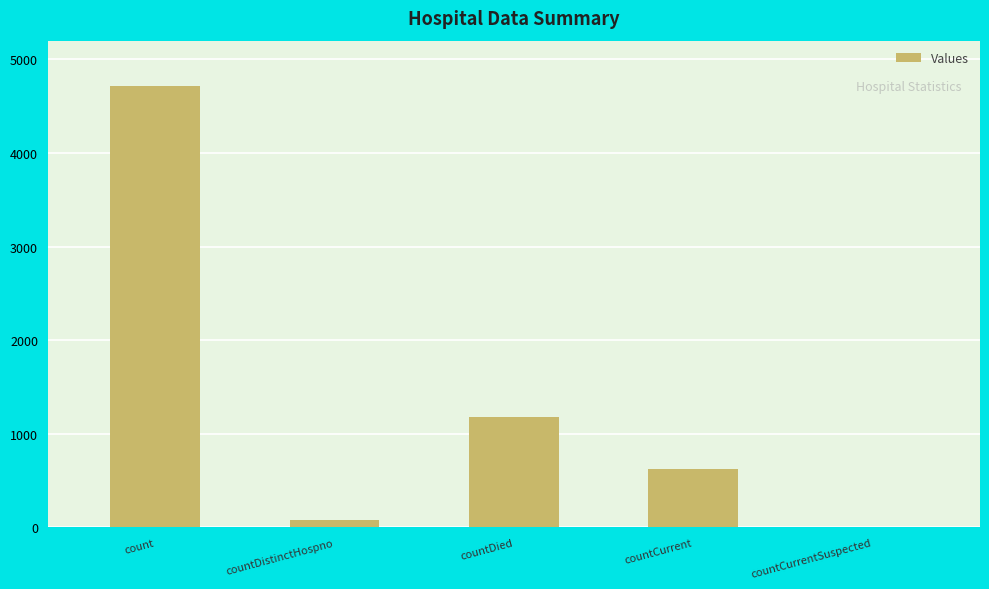

The chart shows a value of 4720 at count. True or false?

True